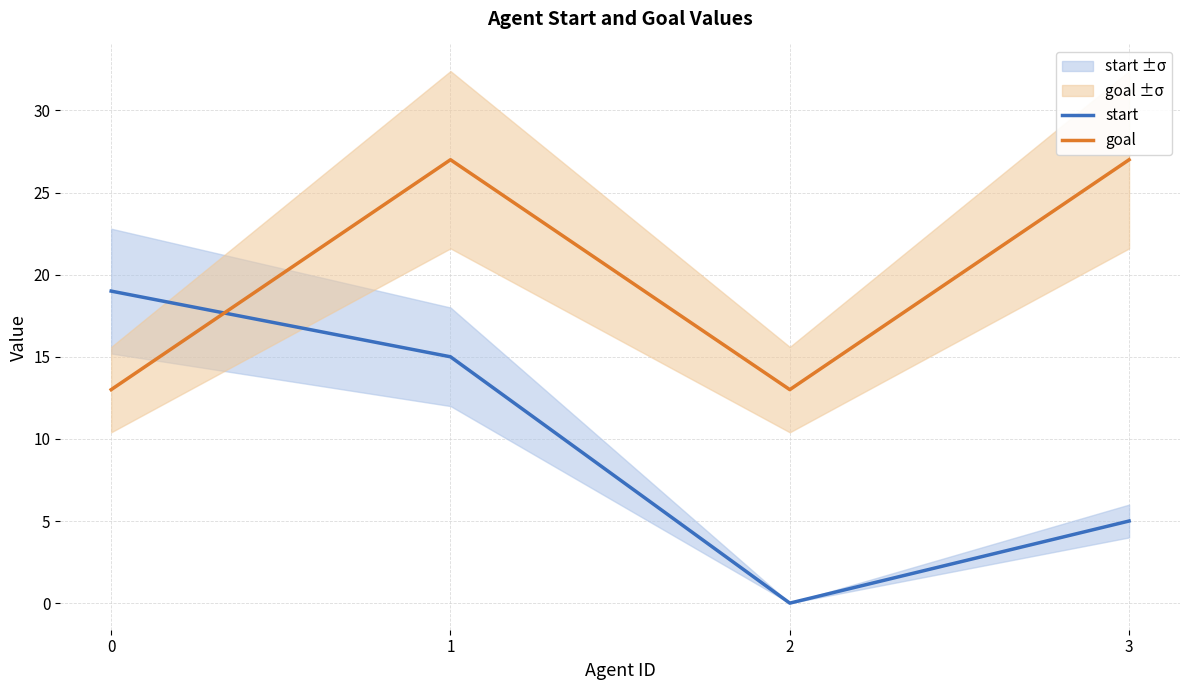

Which category has the lowest value in the start series?

2